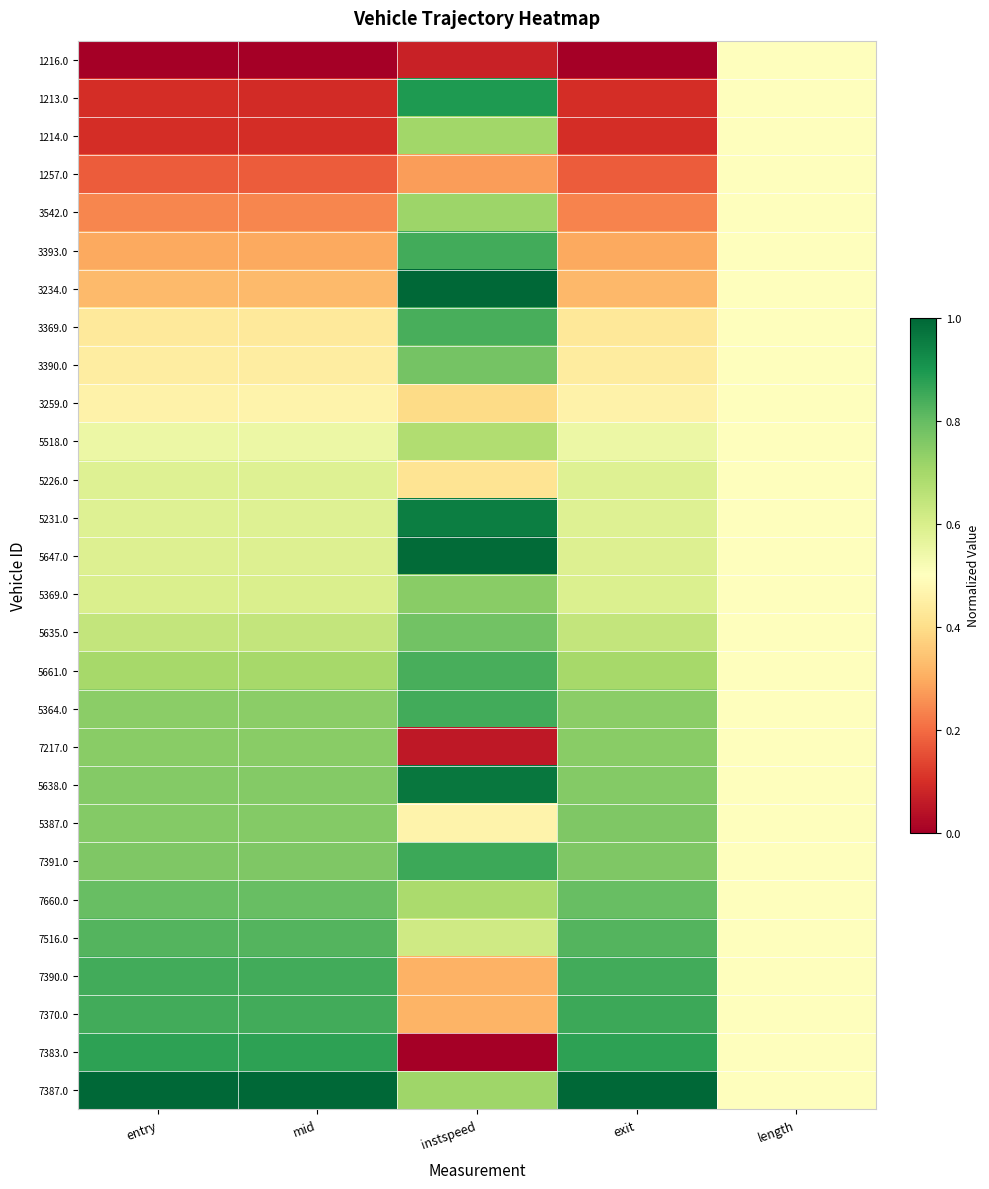

What is the greatest value displayed?

1.0